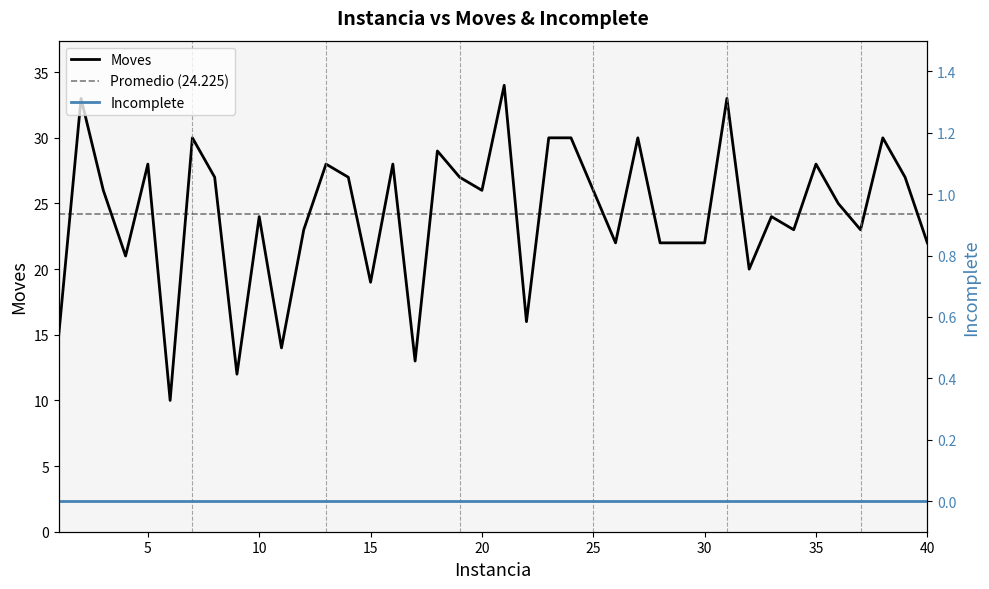

What is the change in value from 27 to 40?

-8